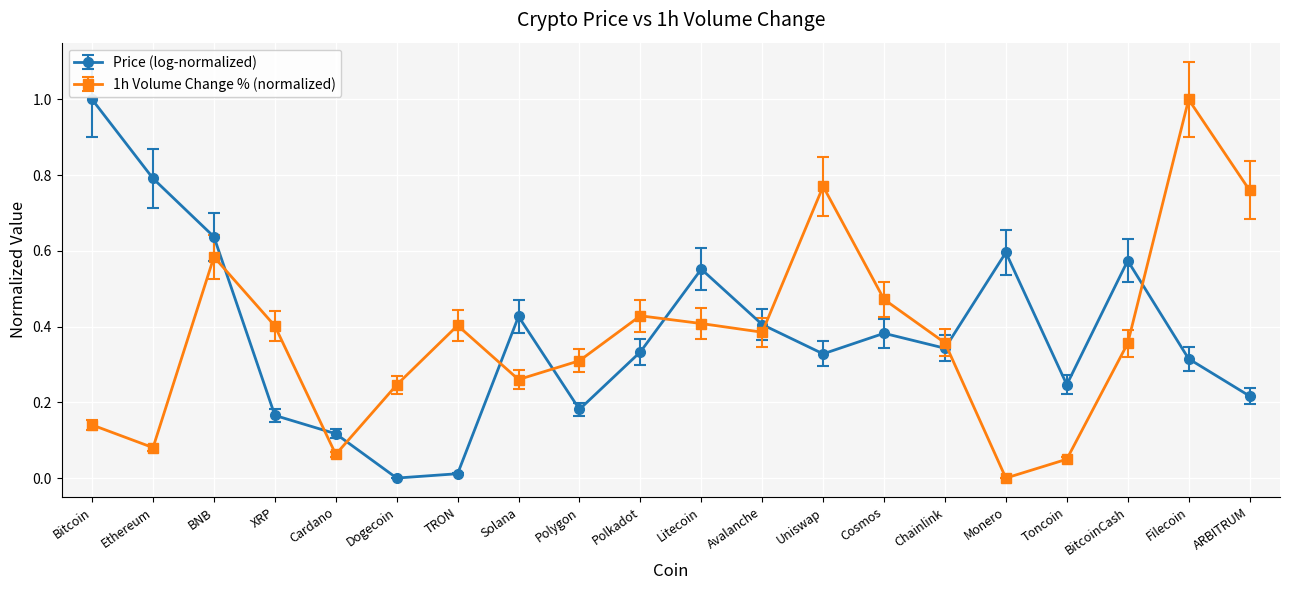

The Price (log-normalized) series shows 0.2 at Chainlink. True or false?

False